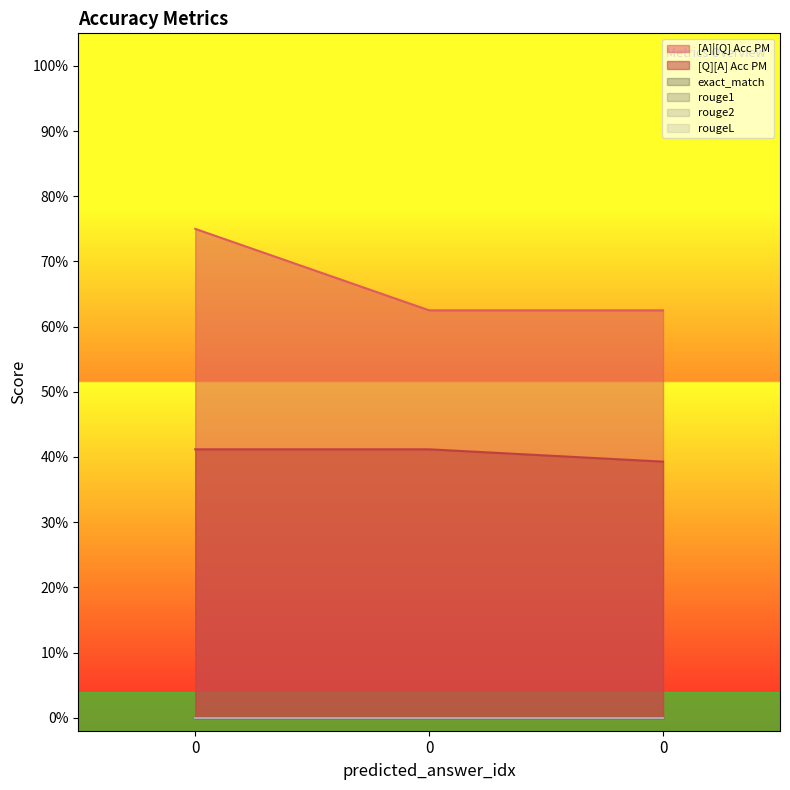

List the labels in order of rouge2 value, largest first.

0, 0, 0